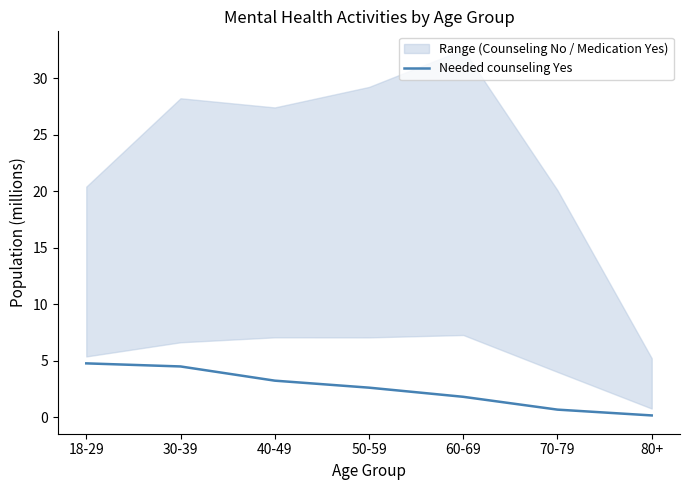

Reading right to left, transcribe all the data shown in this chart.

0.2	0.7	1.8	2.6	3.3	4.5	4.8